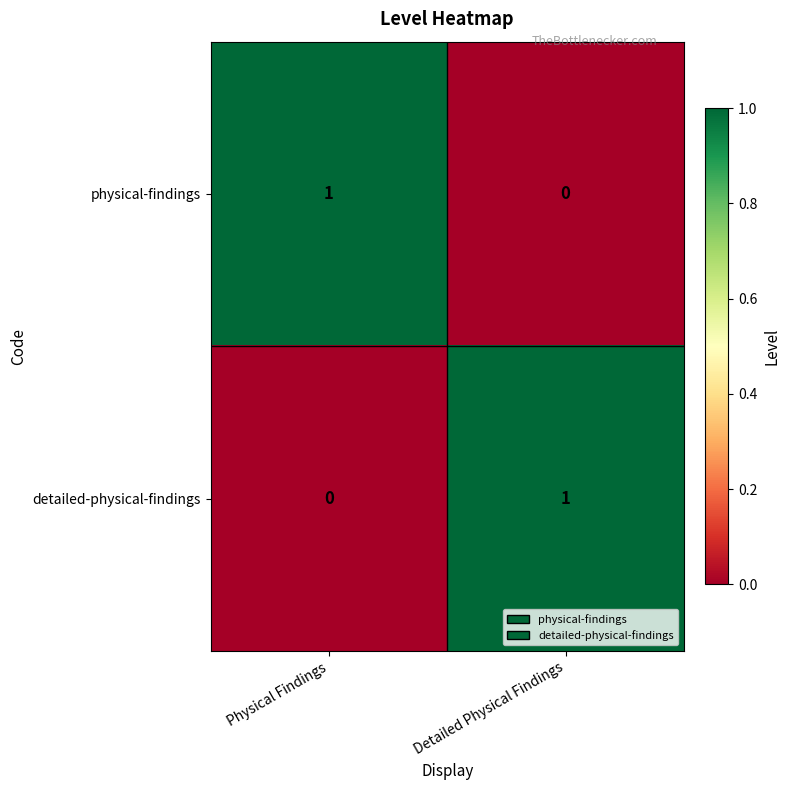

Reading left to right, what are all the values shown in this chart?

physical-findings: 1	0
detailed-physical-findings: 0	1